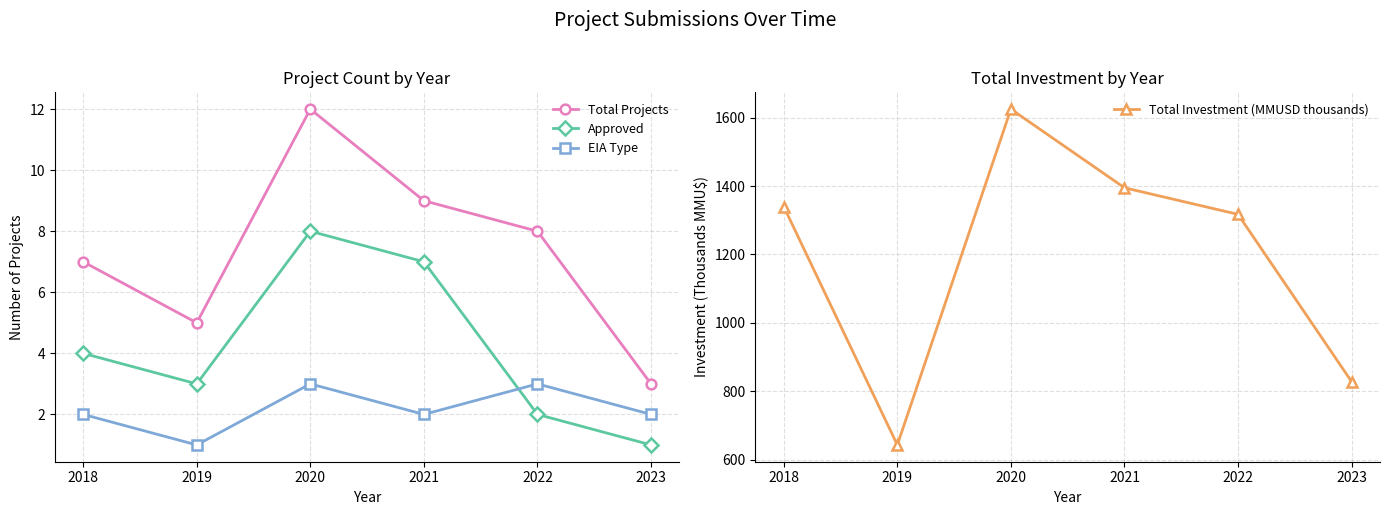

Which has a higher value, 2020 or 2021?

2020